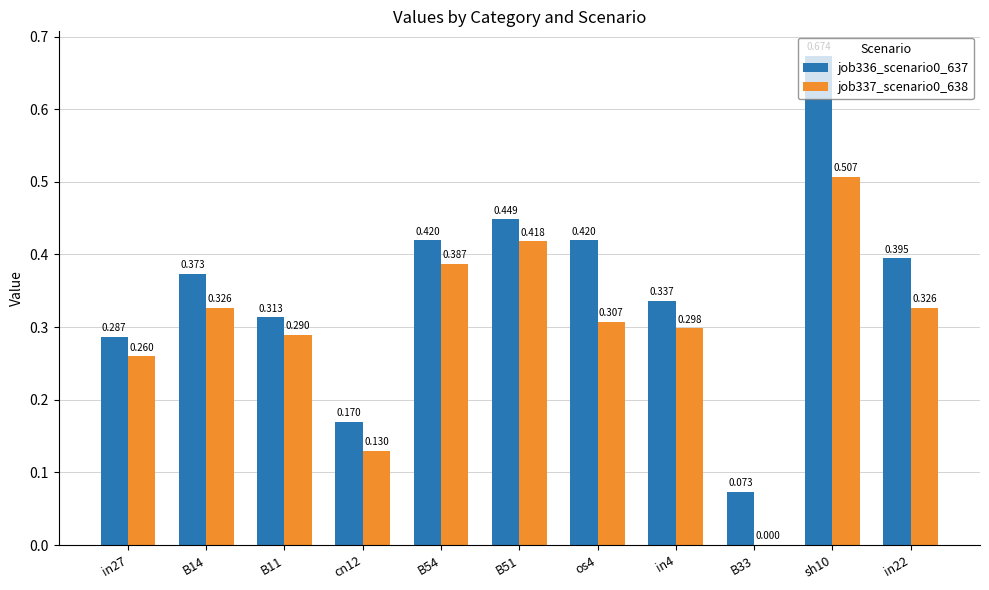

The value of job336_scenario0_637 at B54 is 0.3. True or false?

False